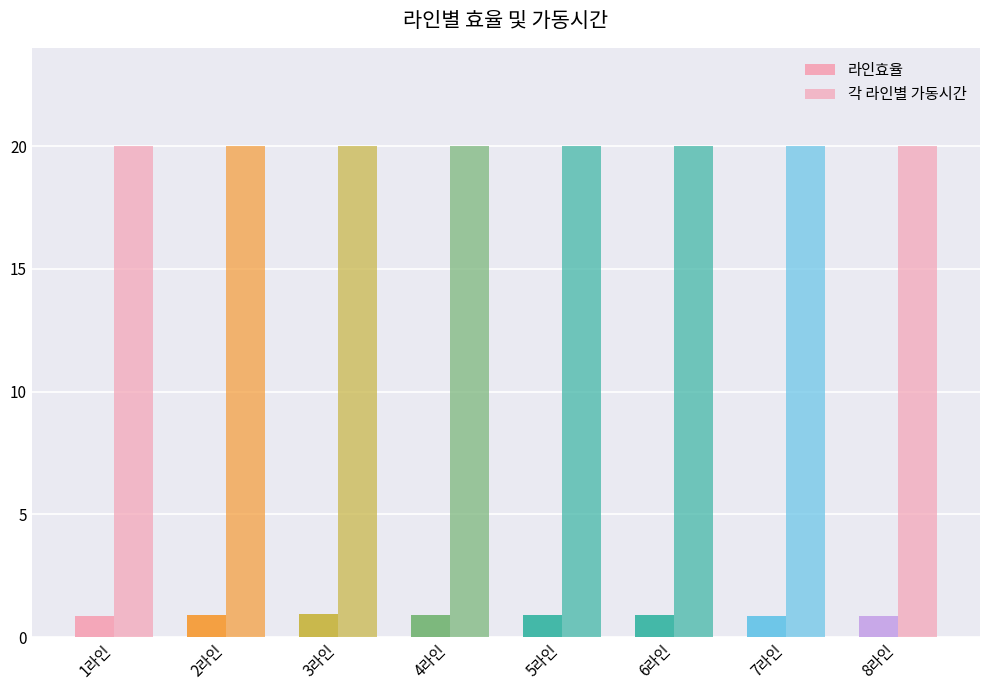

What is the total value across all series at 6라인?

20.9